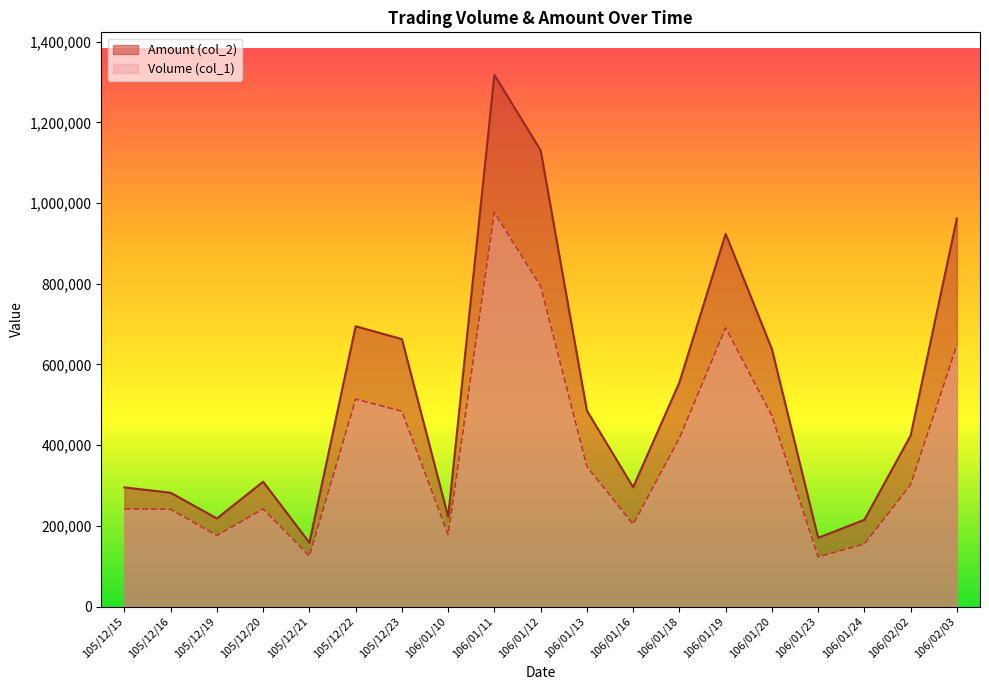

The value of Amount (col_2) at 105/12/22 is 966868. True or false?

False